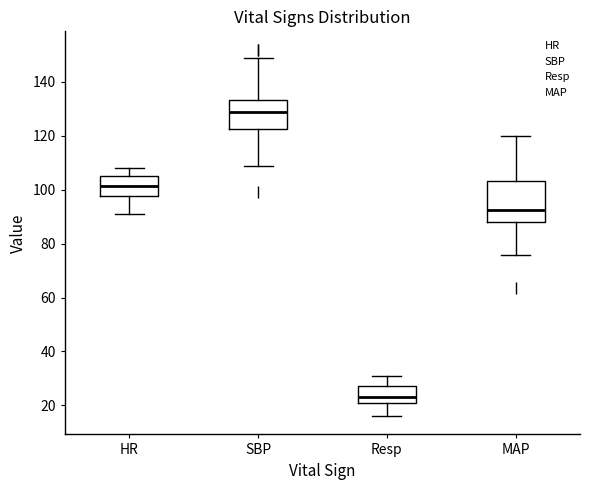

Comparing the boxes themselves (not the whiskers), which one is the tallest?

MAP